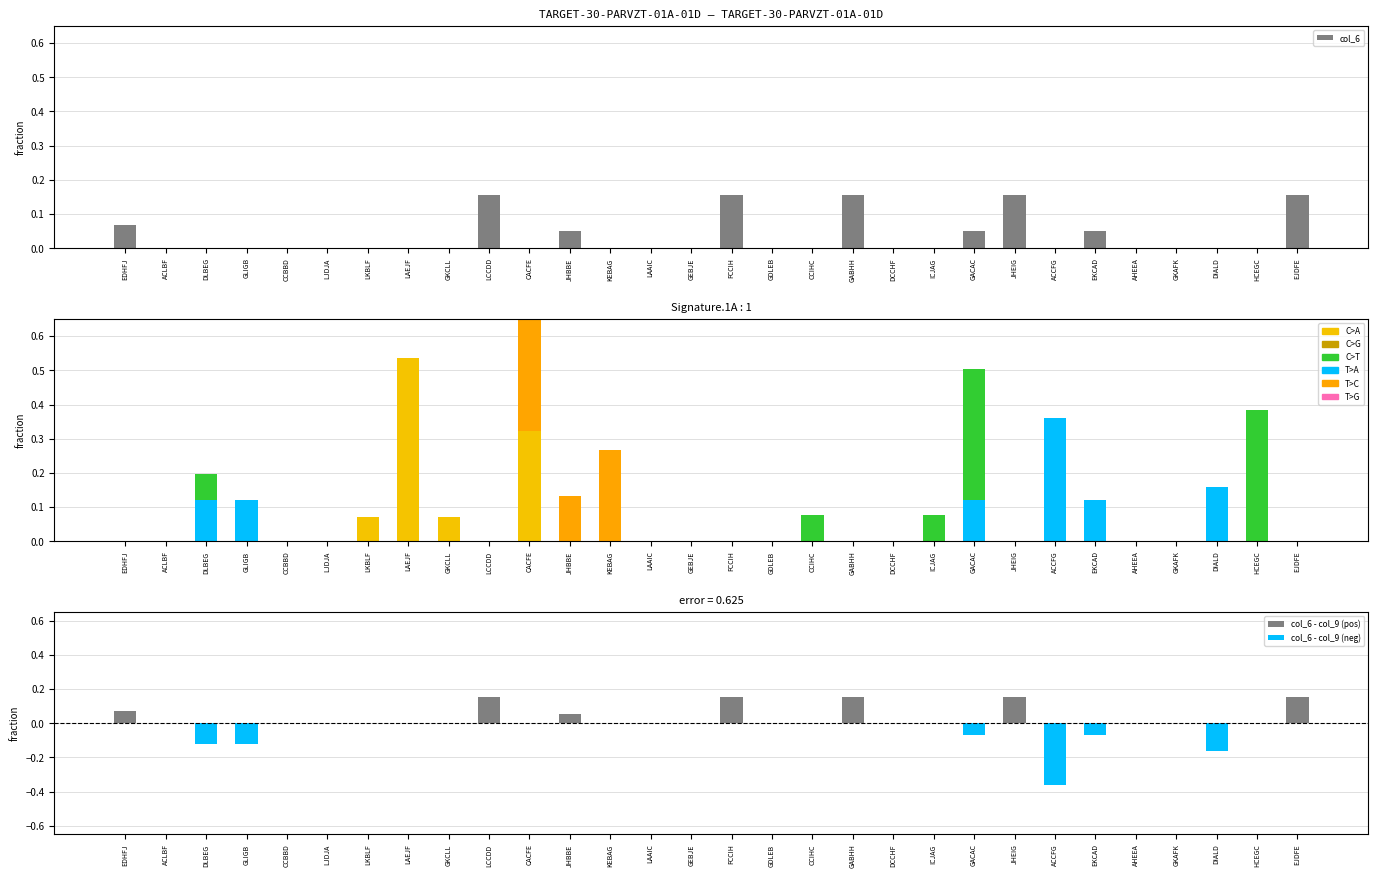

Is the value of col_12 at HCEGC greater than the value of col_13 at CCIHC?

Yes